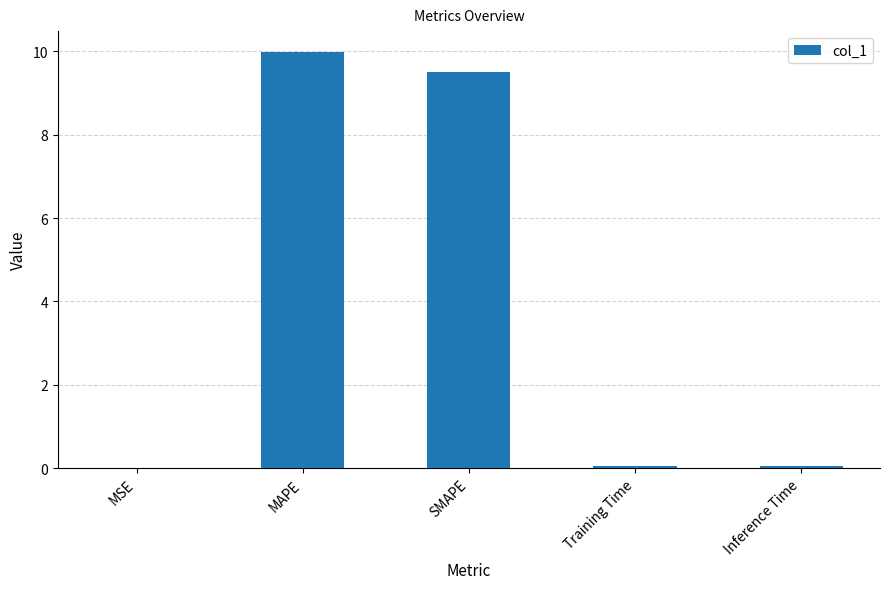

What value does the data have at SMAPE?

9.5